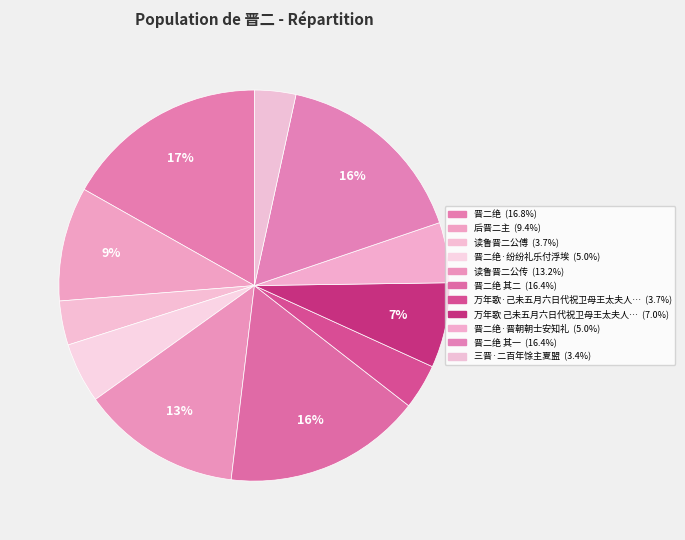

Which category has the biggest portion of the pie?

晋二绝